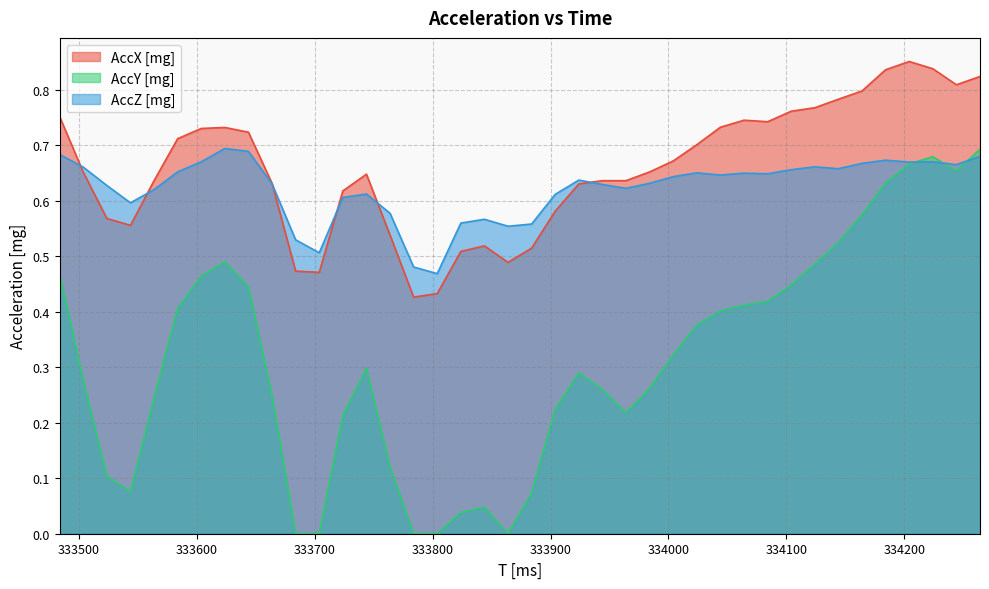

How many AccX [mg] values are between 0 and 1?

40